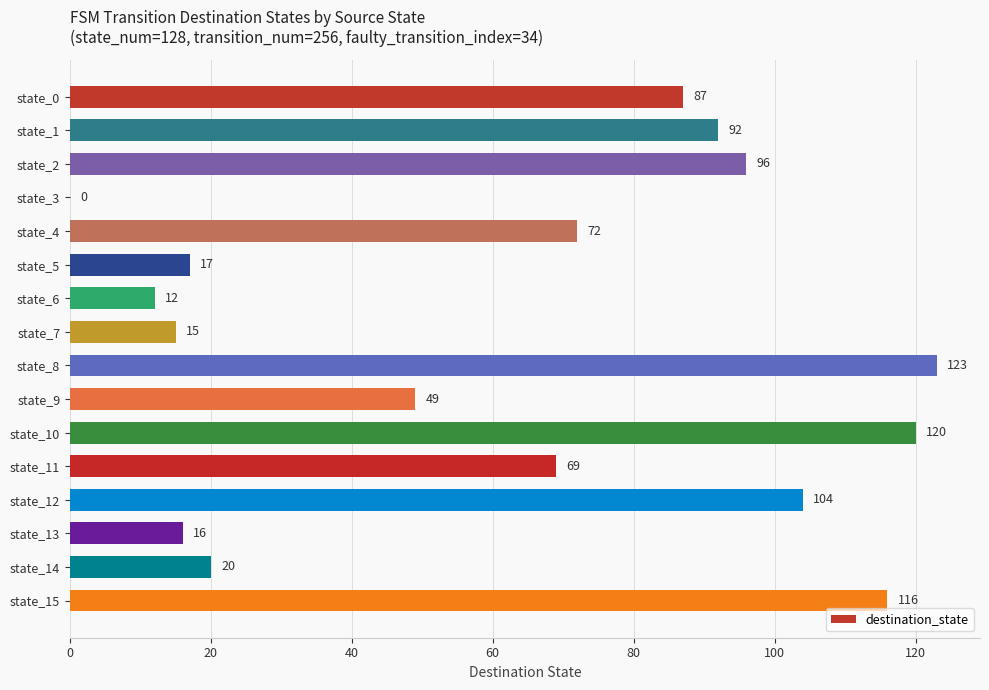

Is it true that the value at state_1 is 64?

False